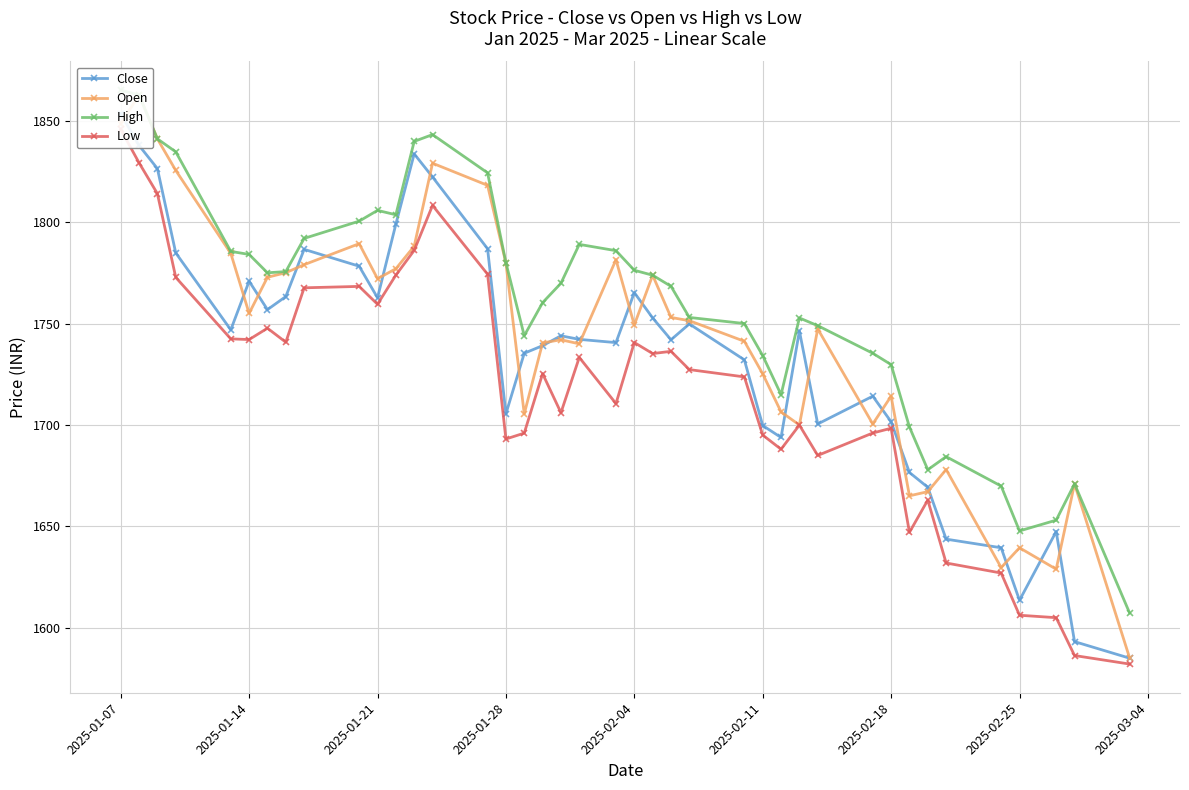

True or false: High has more than 1 points higher than both neighbors.

True